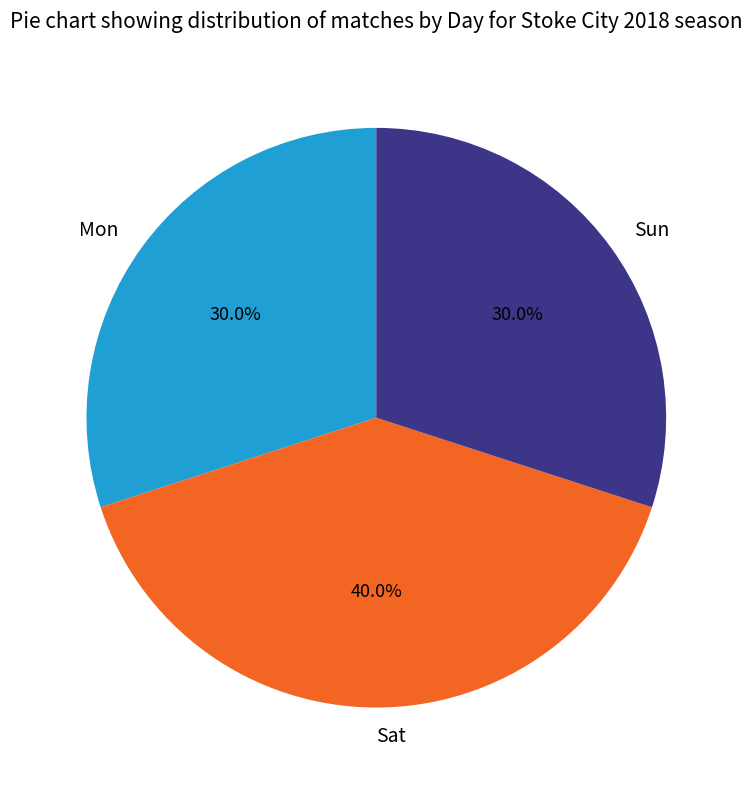

What is the ratio of the value at Sat to the value at Sun?

1.3